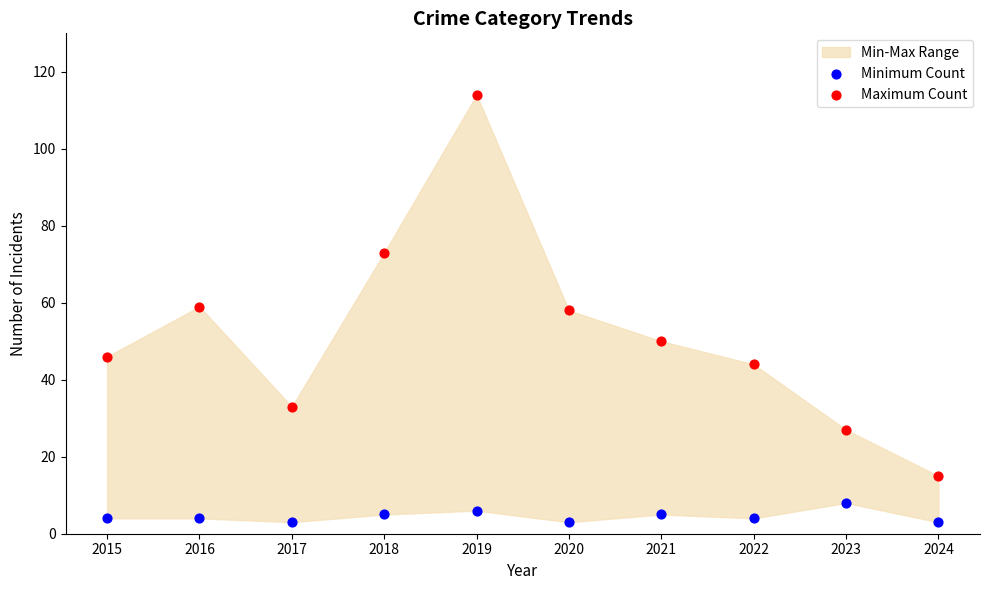

Which series contains the lowest Y value?

Minimum Count